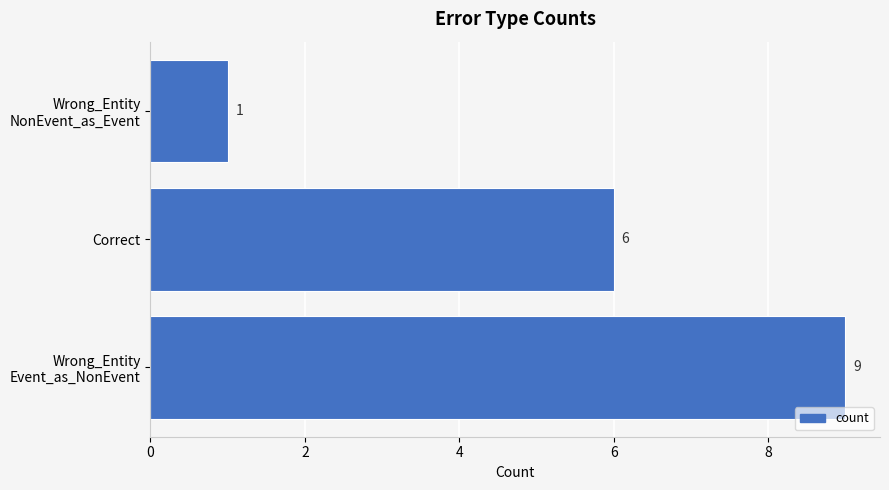

Are the bars grouped side by side (vs. stacked)?

No